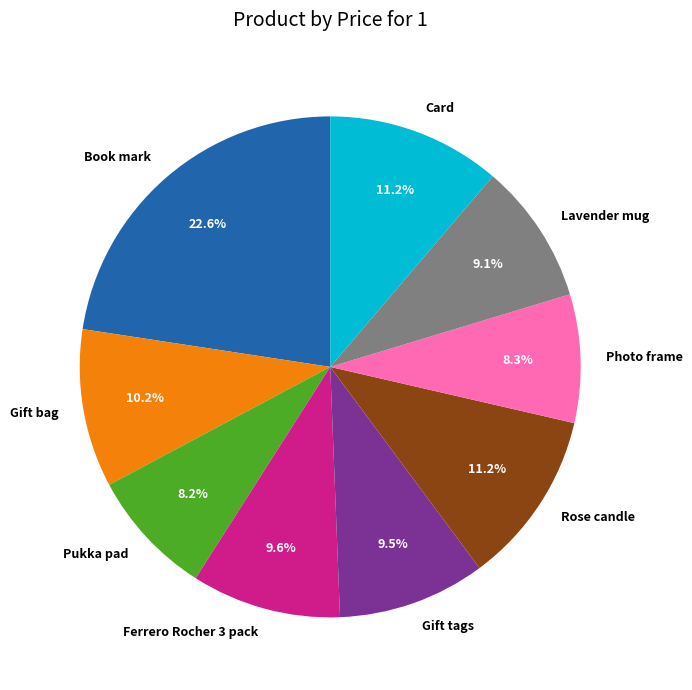

What percentage is the Book mark slice, to the nearest percent?

23%